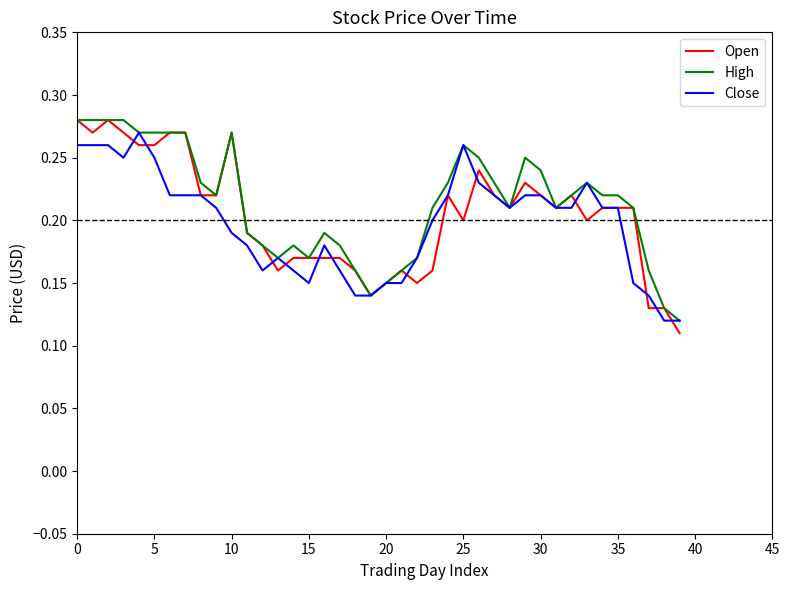

How many Close values are between 0 and 1?

40